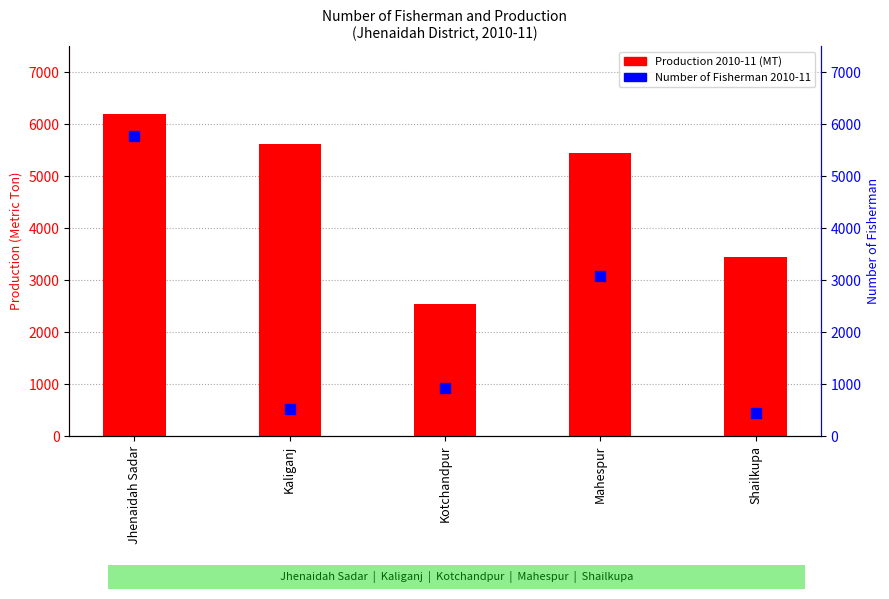

Which series contains the highest Y value?

Production 2010-11